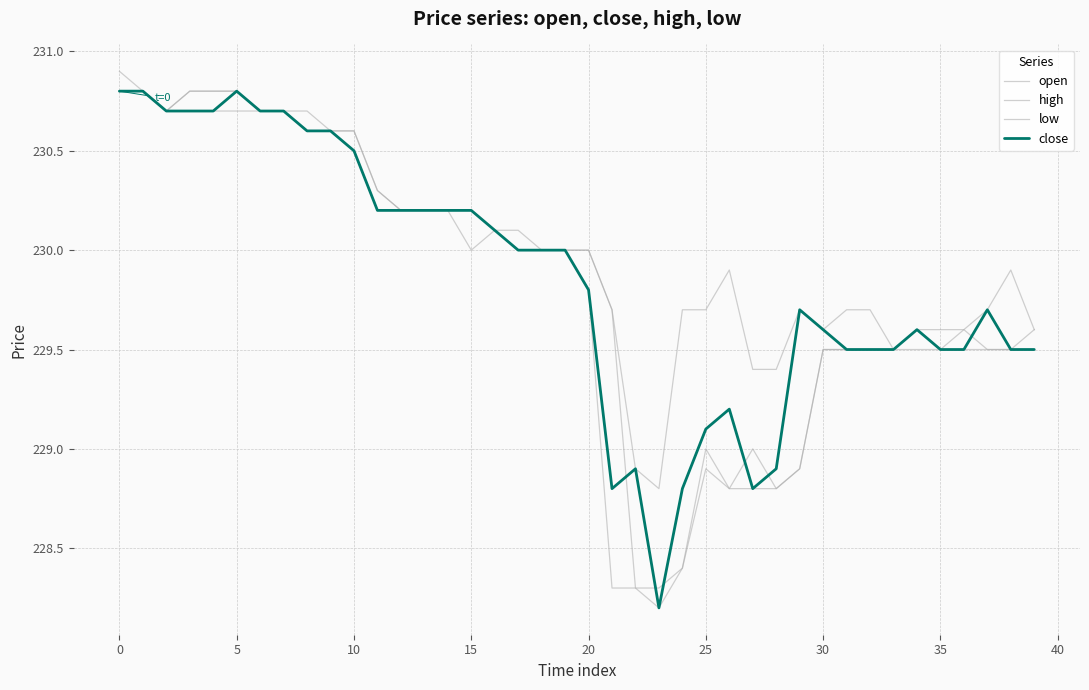

Is this an area chart (filled region under the line)?

No